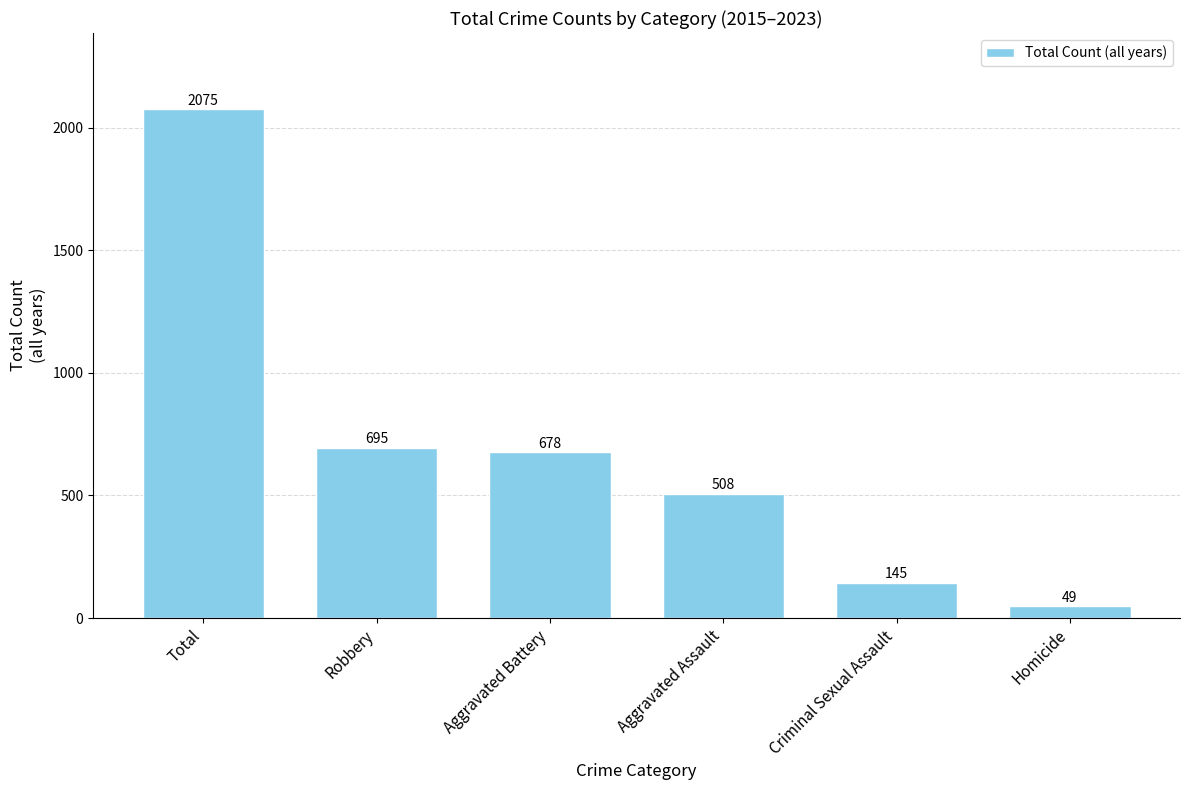

At which label does the data first exceed 678?

Total